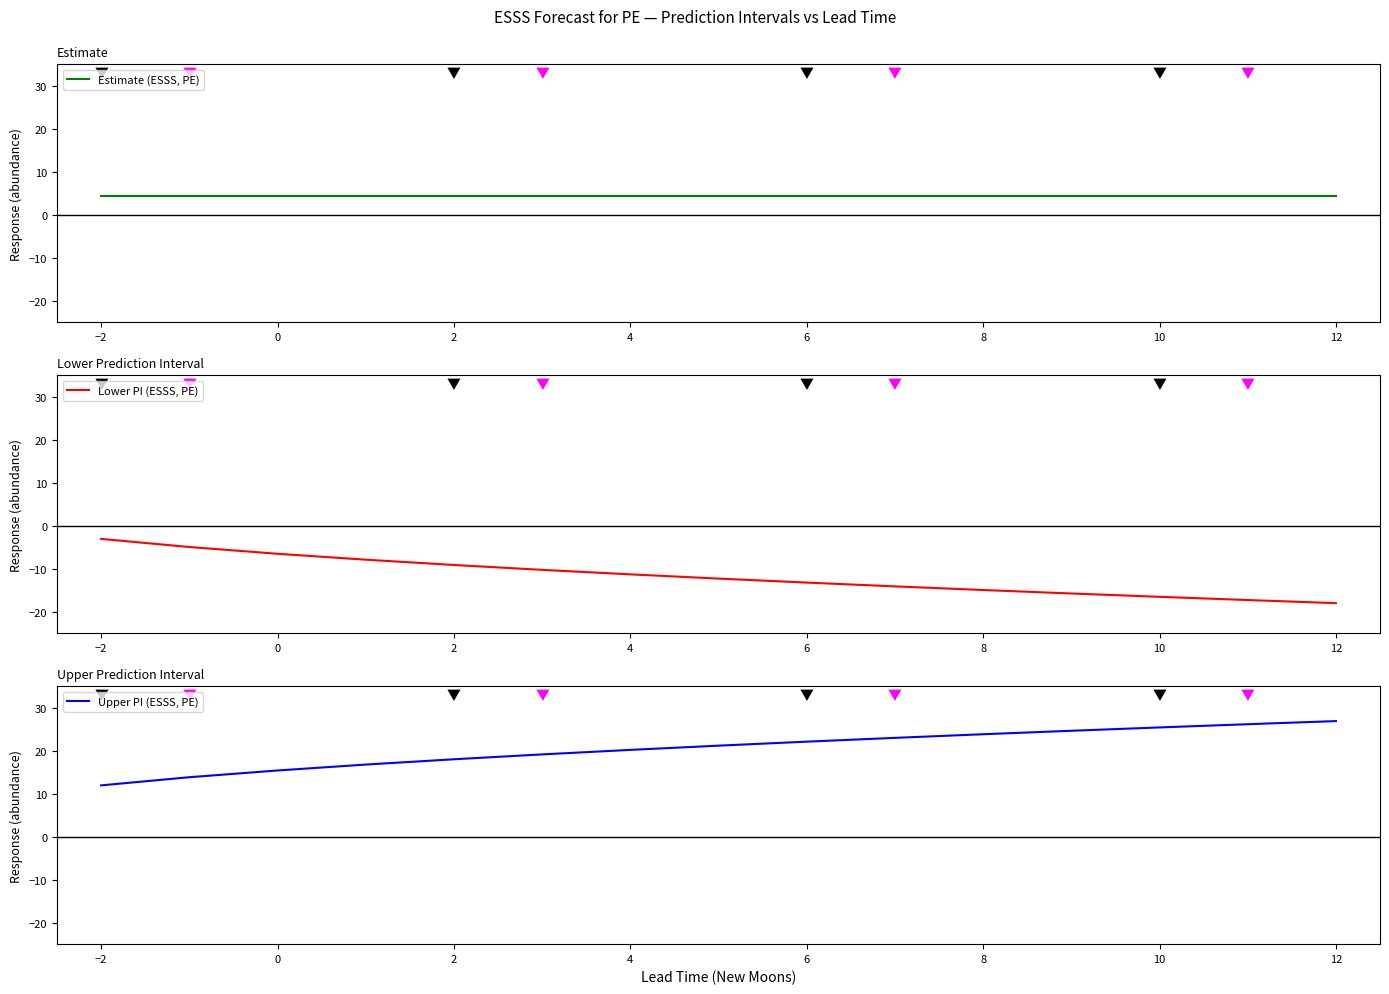

The value of Lower PI (ESSS, PE) at 10 is -16.5. True or false?

True